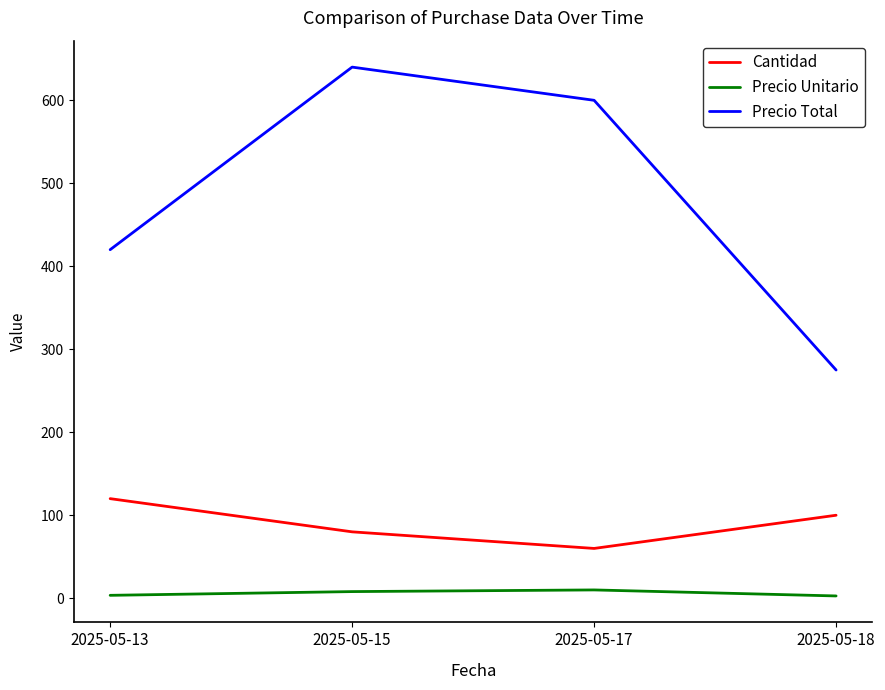

What is the difference between the Precio Unitario values at 2025-05-15 and 2025-05-17?

2.0